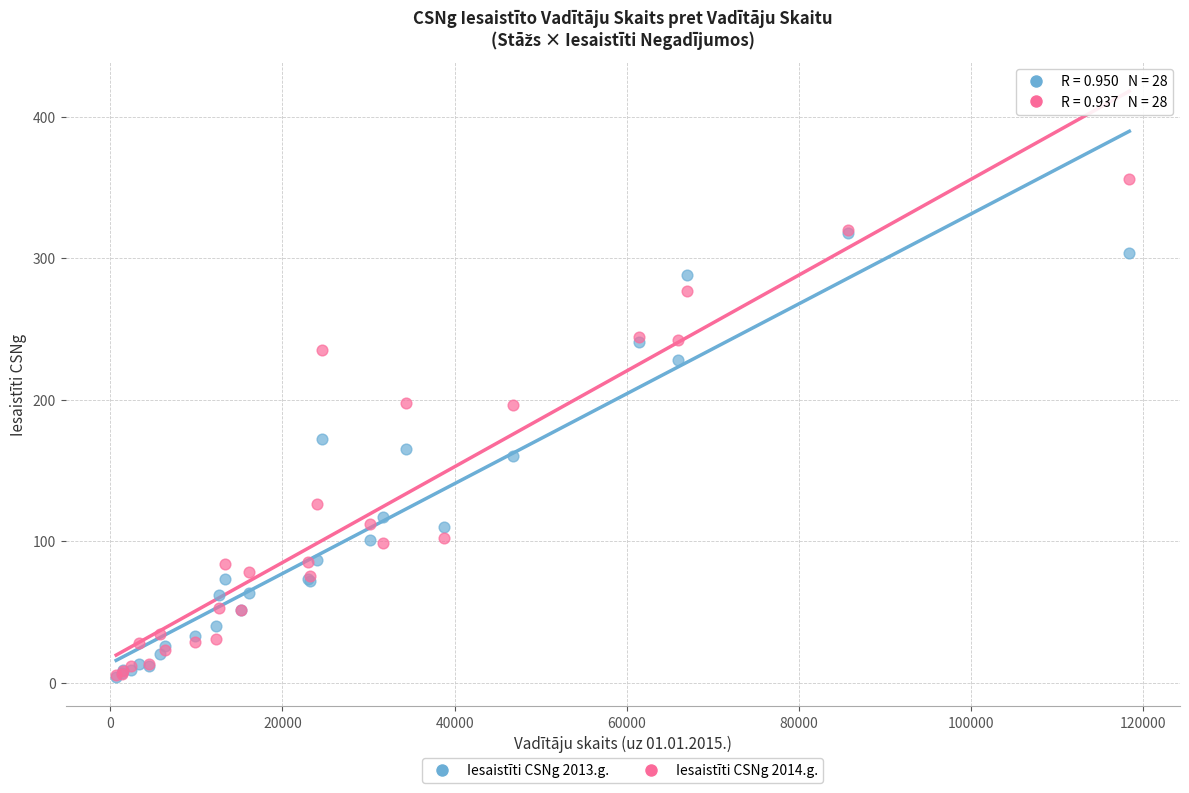

What are all the series names shown in the legend?

Iesaistīti CSNg 2013.g., Iesaistīti CSNg 2014.g.